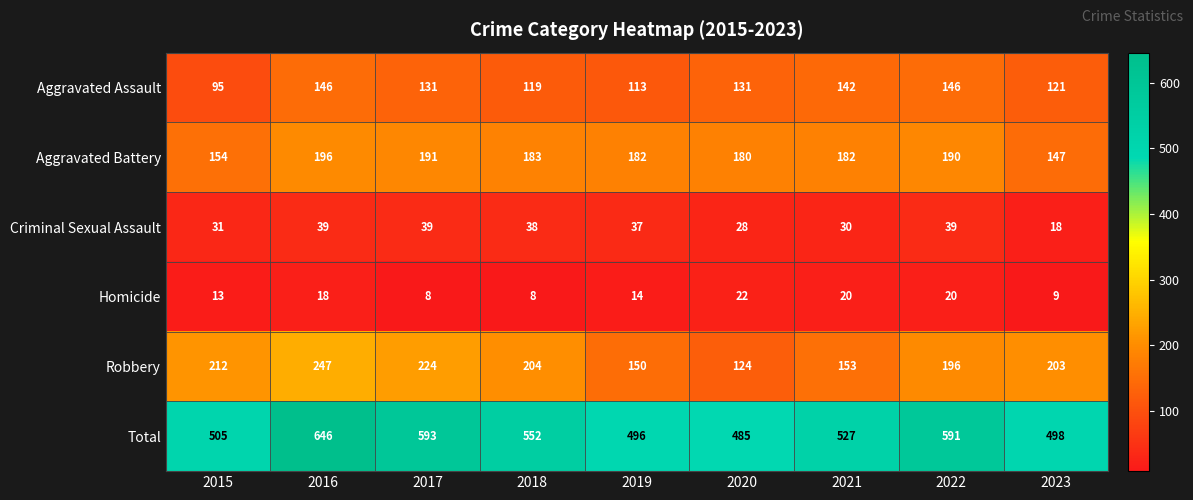

Which series has the largest total across all categories?

Total